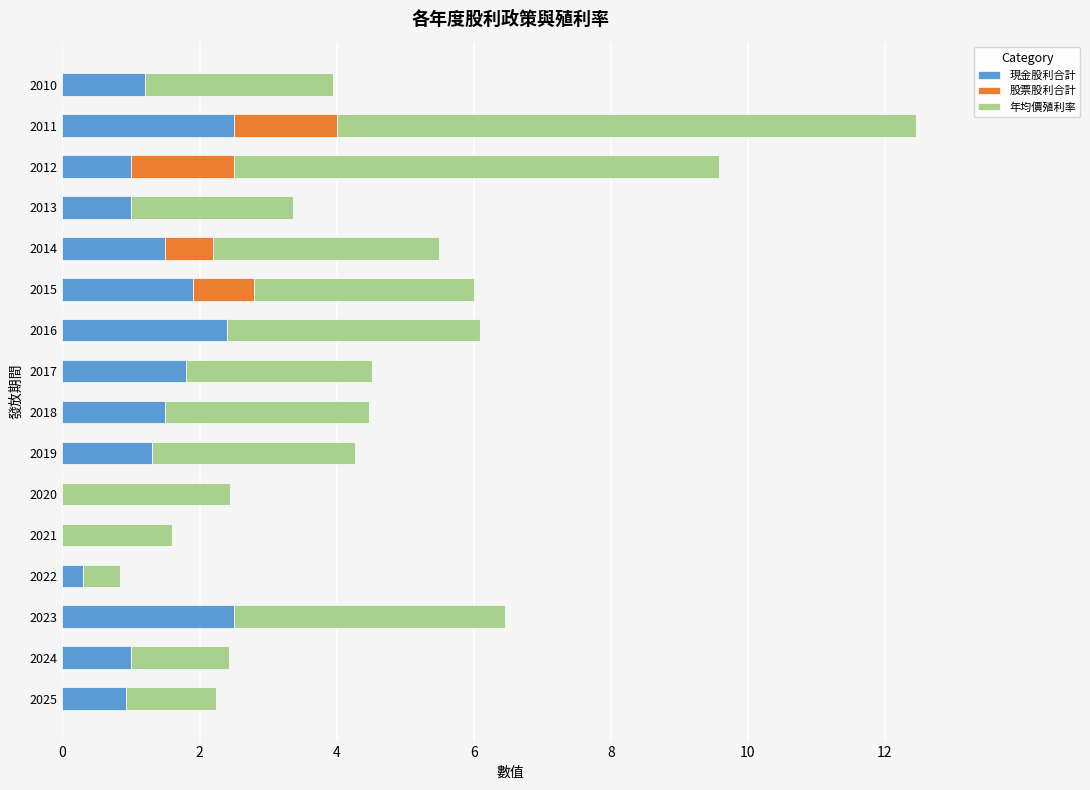

Is it true that 現金股利合計 equals 1.4 at 2012?

False